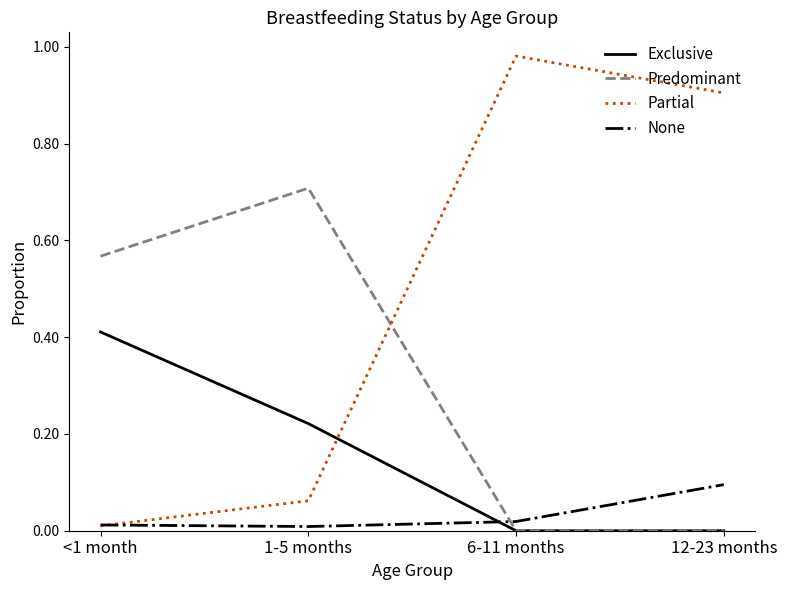

What is the difference between the highest and lowest values at 1-5 months?

0.7